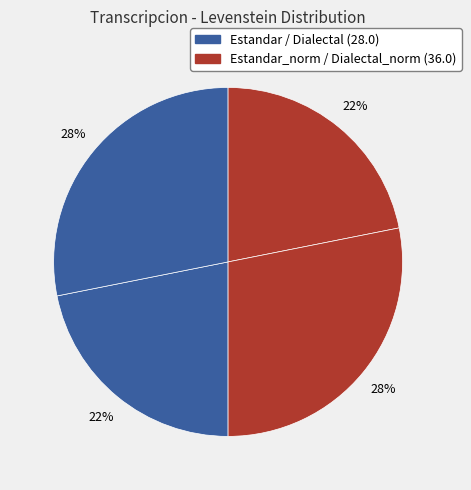

Is there a majority slice in this chart?

No